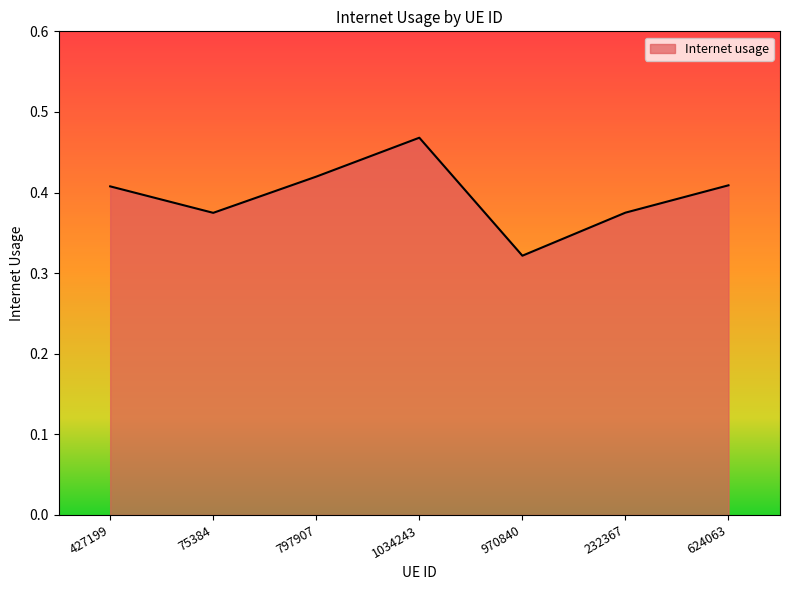

Which label corresponds to the largest value in the chart?

1034243